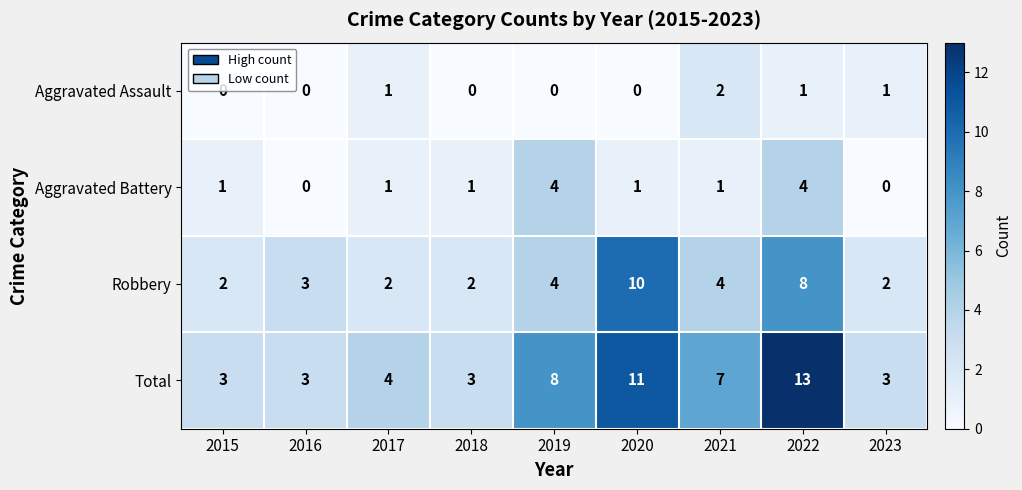

What is the highest value of the Total series?

13